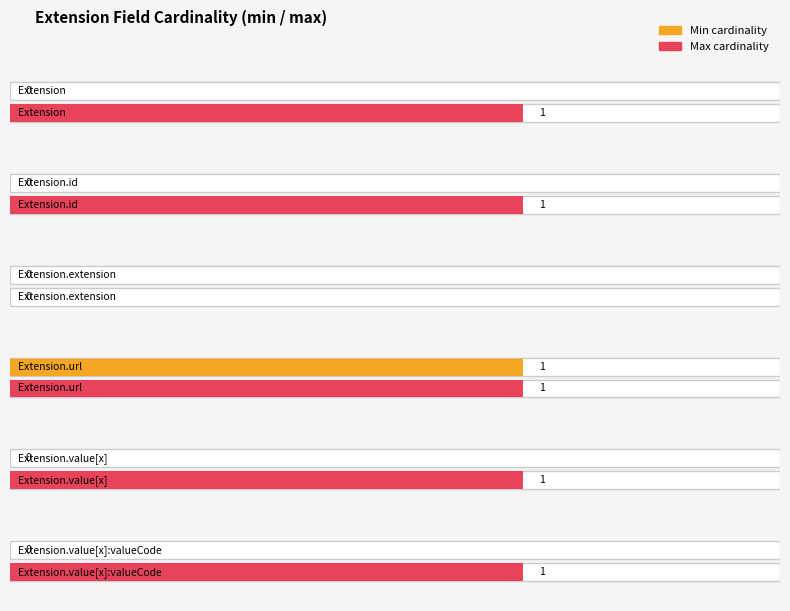

The Average utilization series shows 1 at Extension.extension. True or false?

False